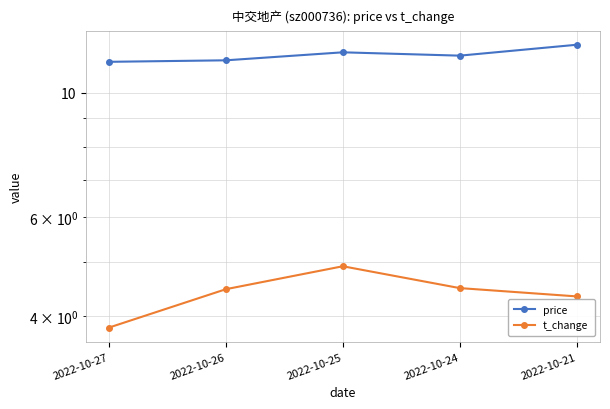

Reading left to right, what are all the values shown in this chart?

price: 11.3	11.4	11.8	11.6	12.2
t_change: 3.8	4.5	4.9	4.5	4.3